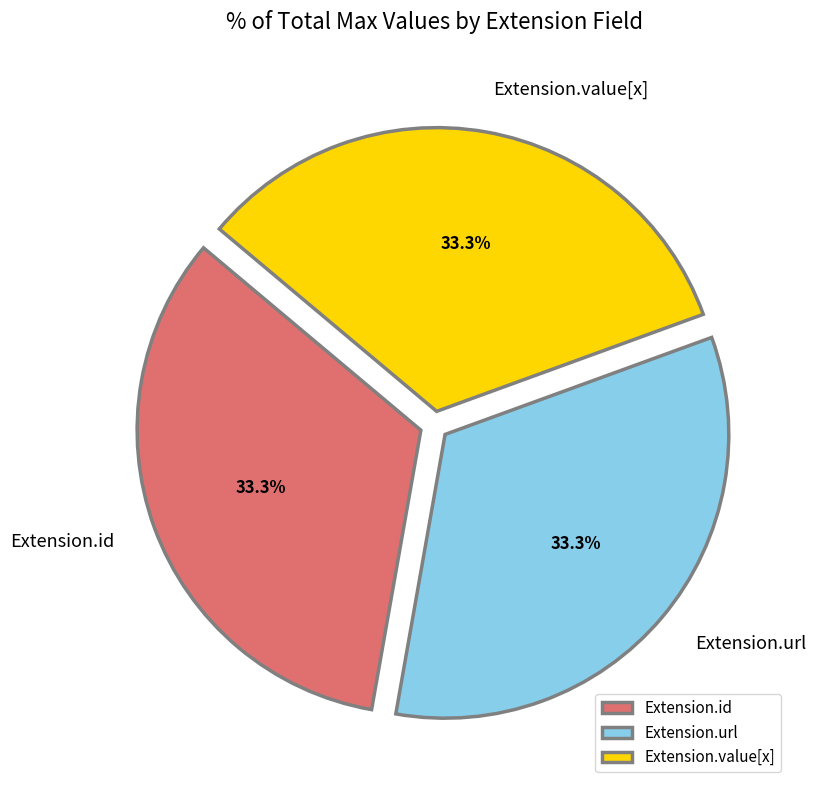

What is the ratio of the value at Extension.id to the value at Extension.value[x]?

1.0